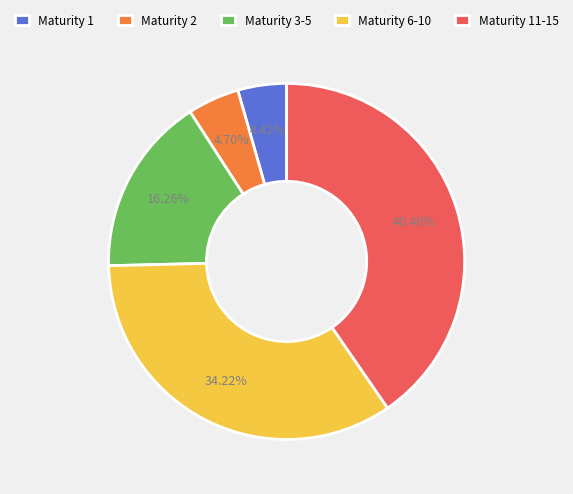

To the nearest percent, what is the difference between the largest and smallest slice percentages?

36%